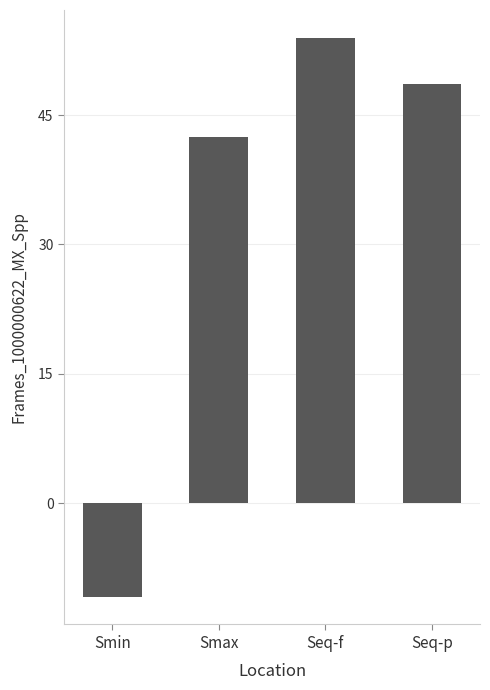

Approximately how many times larger is the value at Seq-f compared to Smax?

1.3